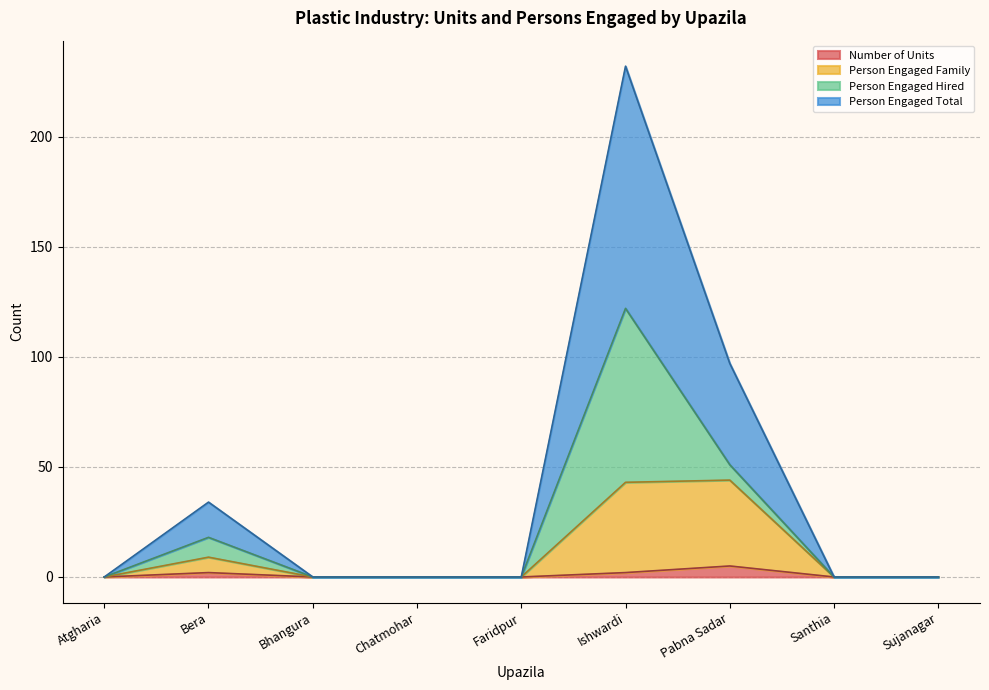

How many values in Number of Units are above zero?

3